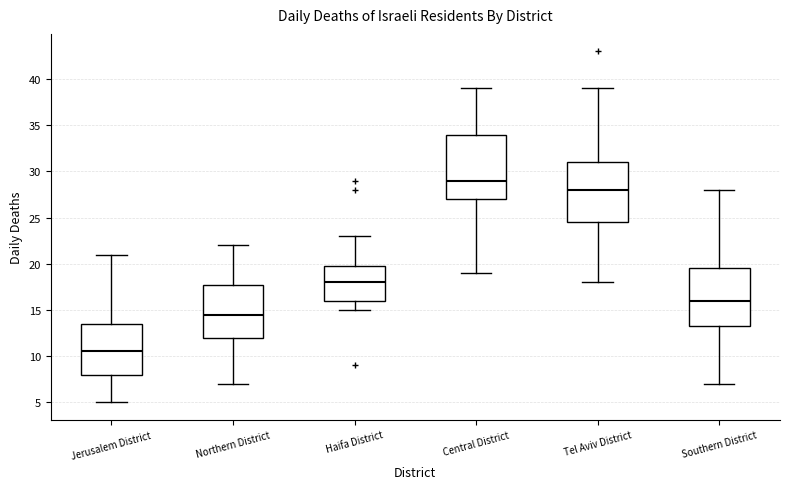

Reading left to right, read every box against the y-axis: the position of its median line, the range the box covers, and the ends of its whiskers. The values are not printed on the chart, so give them approximately, as read against the axis.

Jerusalem District: median 10.5, box 8.0 to 13.5, whiskers 5.0 to 21.0
Northern District: median 14.5, box 12.0 to 18.0, whiskers 7.0 to 22.0
Haifa District: median 18.0, box 16.0 to 20.0, whiskers 15.0 to 23.0
Central District: median 29.0, box 27.0 to 34.0, whiskers 19.0 to 39.0
Tel Aviv District: median 28.0, box 24.5 to 31.0, whiskers 18.0 to 39.0
Southern District: median 16.0, box 13.5 to 19.5, whiskers 7.0 to 28.0